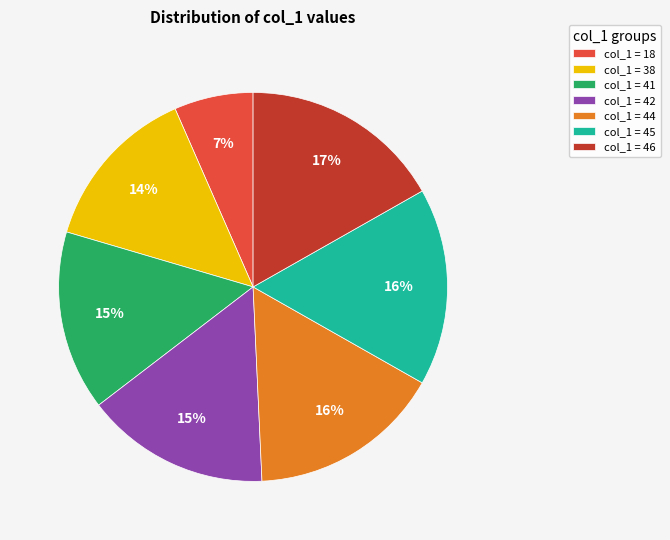

What is the smallest slice in the pie chart?

col_1 = 18